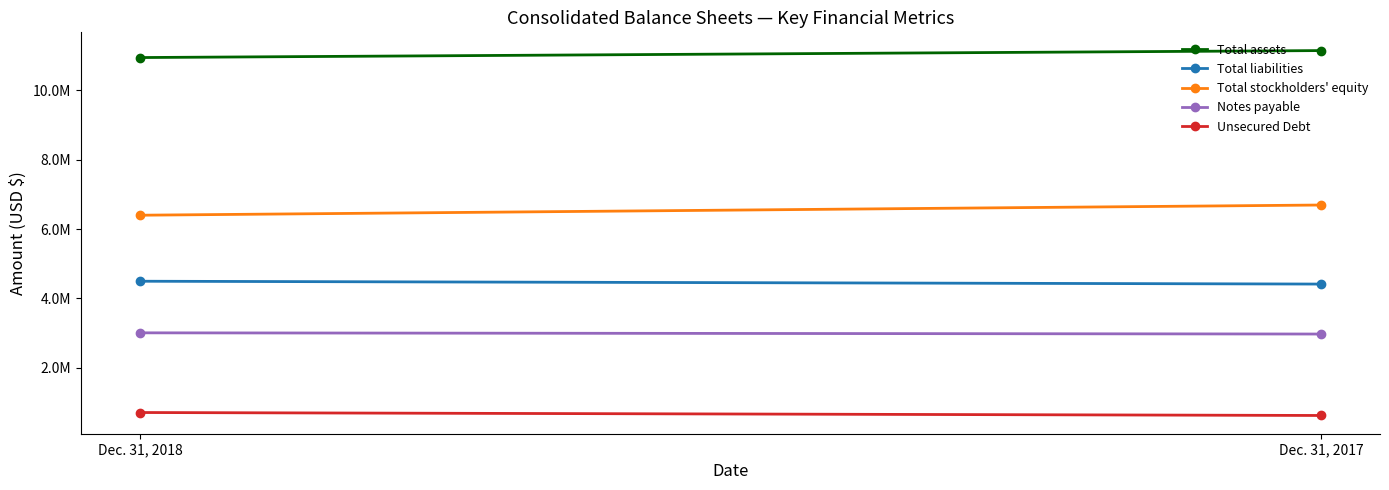

At which label is Total liabilities closest to 4453579?

Dec. 31, 2018